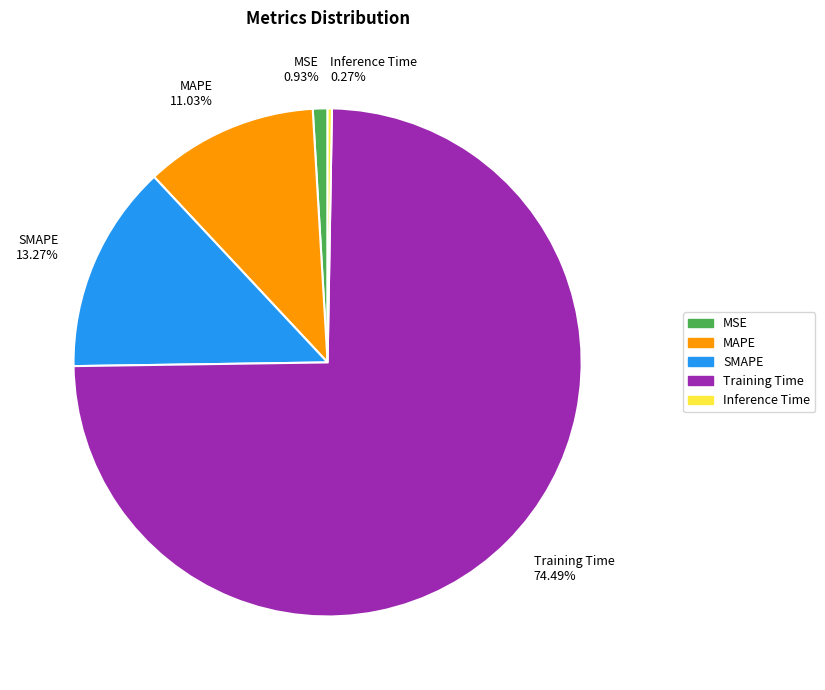

What is the majority slice?

Training Time